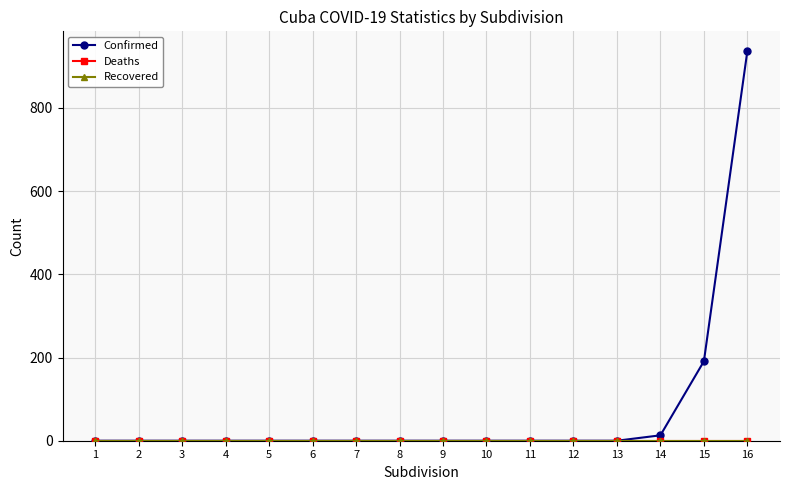

The value of Recovered at 11 is 0. True or false?

True